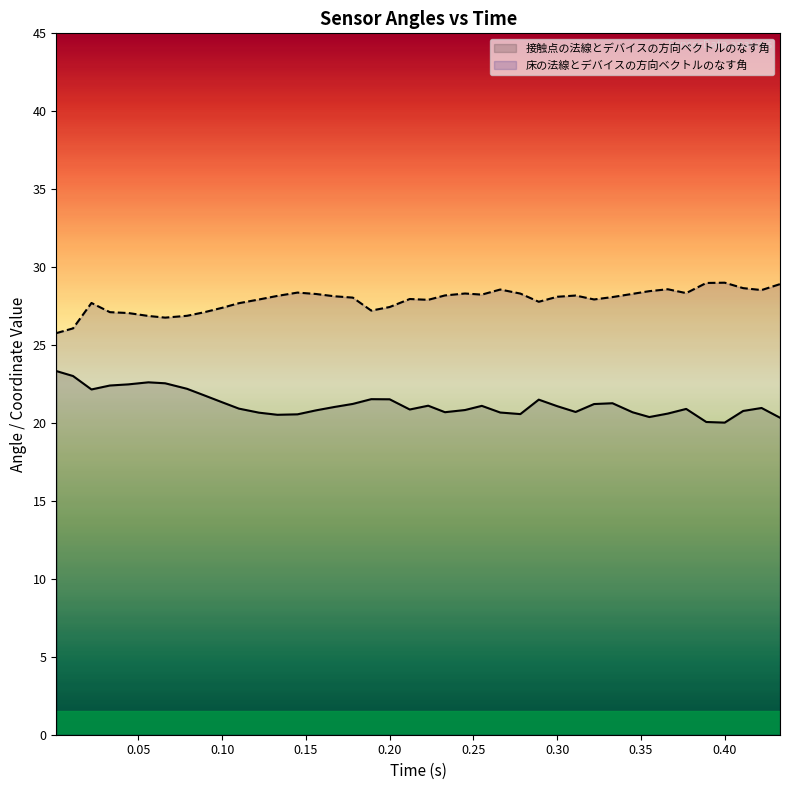

Which series has the largest total across all categories?

床の法線とデバイスの方向ベクトルのなす角